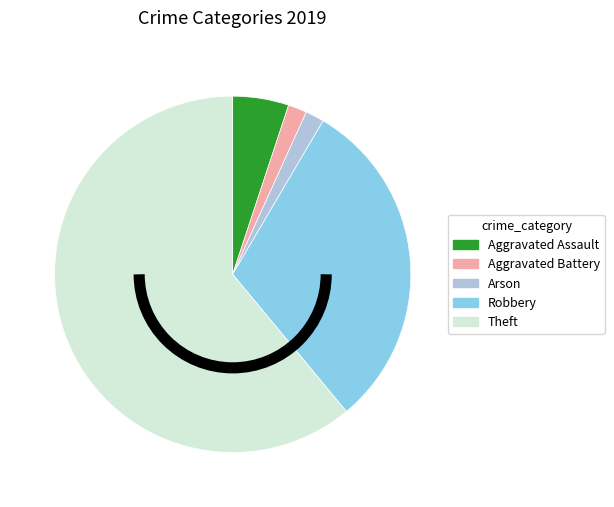

Which category accounts for the majority?

Theft